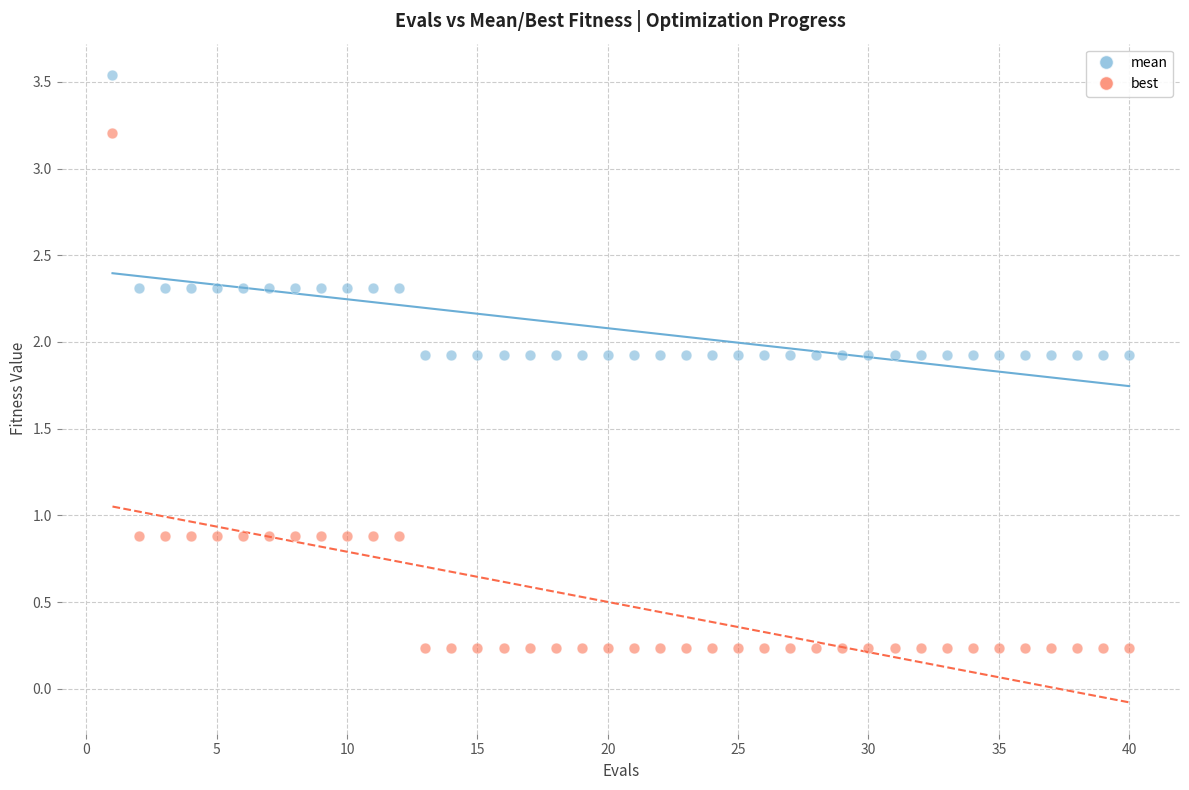

Which series contains the highest Y value?

mean